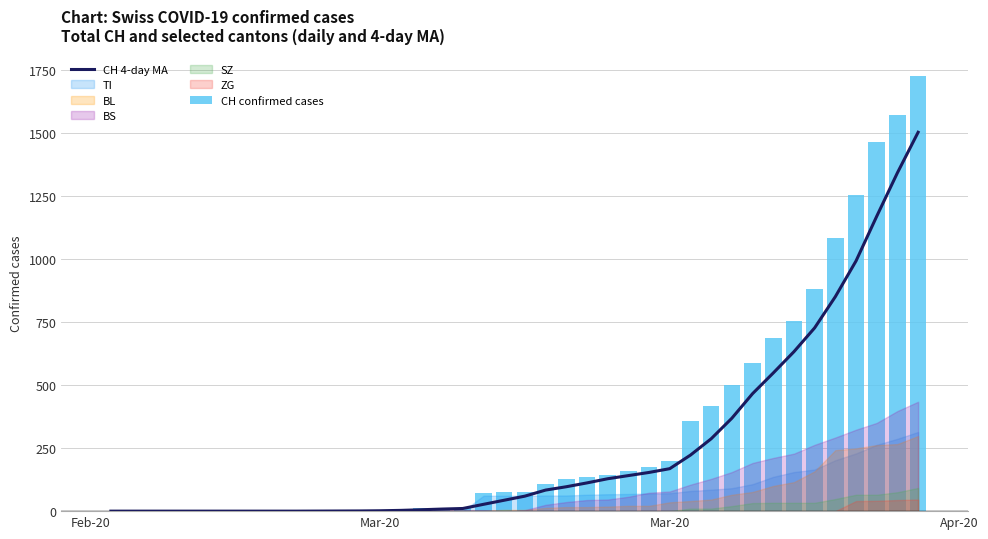

At how many categories does at least one series exceed 1091?

4